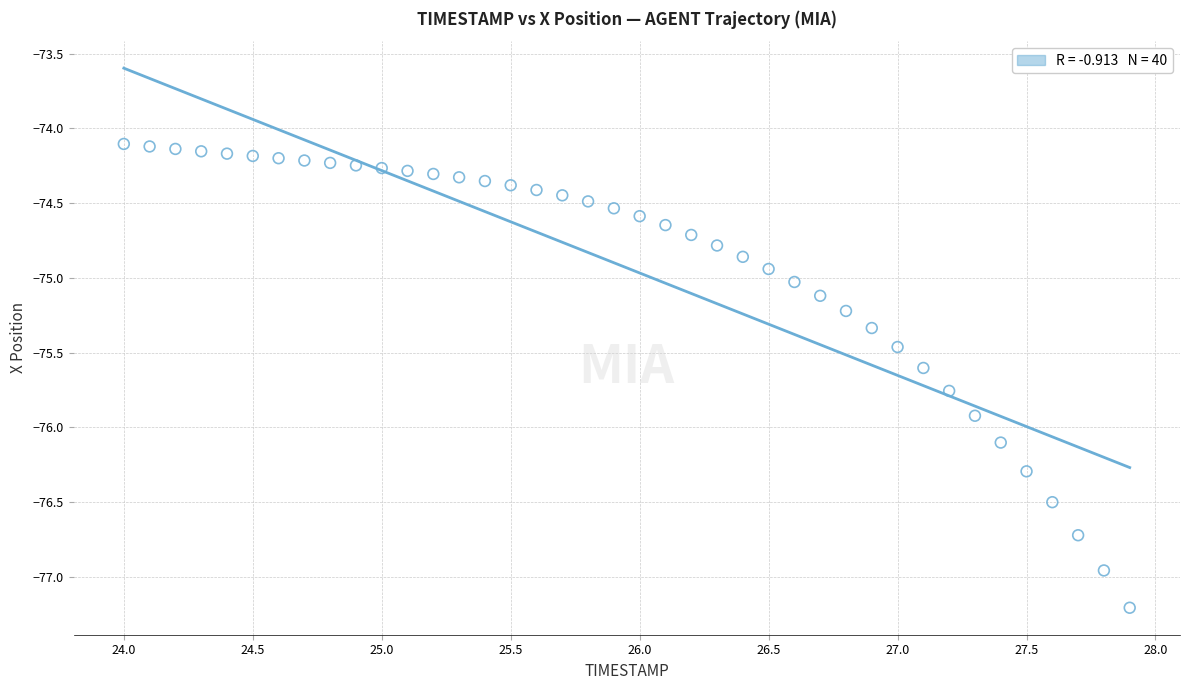

What is the range of X values (max minus min)?

3.9